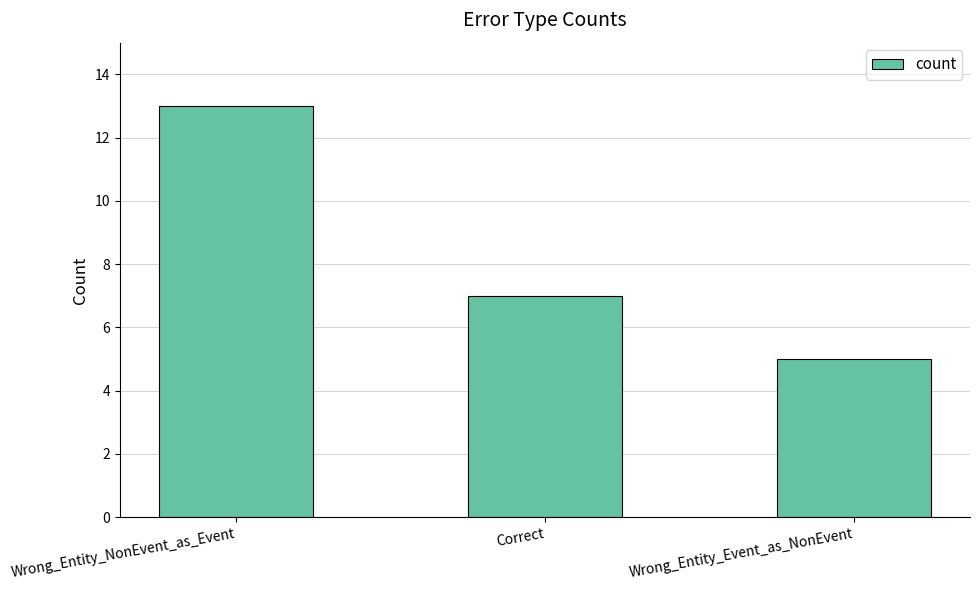

What is the approximate value at Wrong_Entity_NonEvent_as_Event?

13